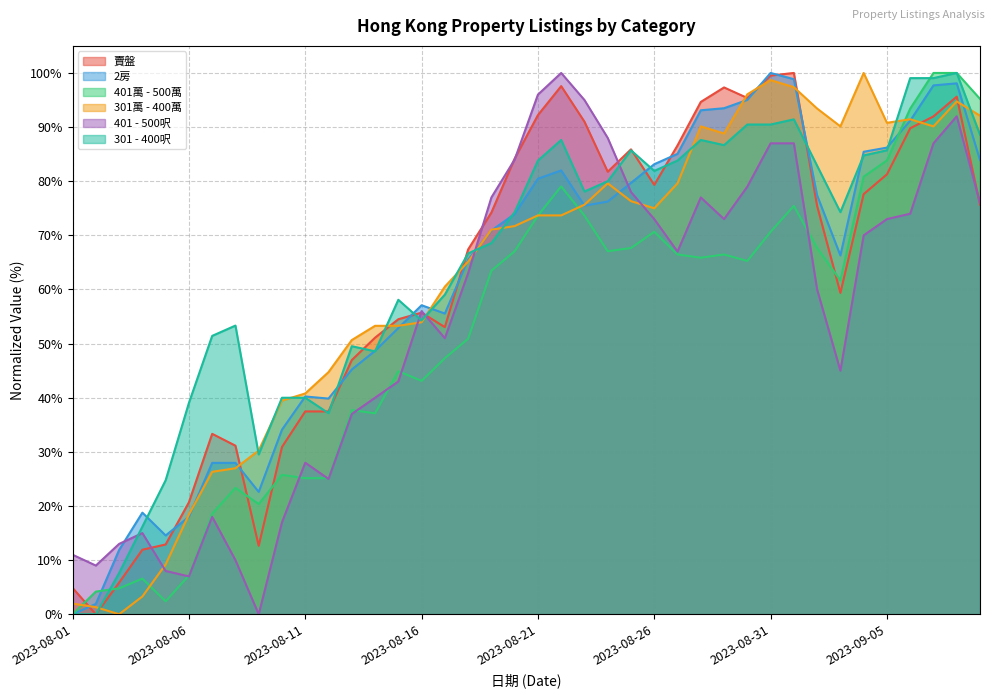

Reading left to right, what are all the values shown in this chart?

賣盤: 4.9	0.0	5.8	11.9	12.9	20.7	33.3	31.1	12.7	30.9	37.5	37.5	47.0	51.1	54.5	55.7	53.0	67.4	74.2	84.2	92.2	97.6	91.0	81.8	85.9	79.3	86.6	94.6	97.3	95.4	99.5	100.0	75.4	59.4	77.6	81.3	89.8	92.0	95.6	75.7
2房: 0.0	1.9	11.9	18.8	14.6	18.0	28.0	28.0	22.6	34.1	40.2	39.8	45.2	48.7	52.9	57.1	55.6	65.5	70.9	73.9	80.5	82.0	75.5	76.2	79.7	83.1	85.1	93.1	93.5	95.0	100.0	98.9	77.4	66.3	85.4	86.2	91.2	97.7	98.1	83.9
401萬 - 500萬: 0.0	4.2	4.8	6.6	2.4	7.2	18.6	23.4	20.4	25.7	25.1	25.1	37.7	37.1	44.9	43.1	47.3	50.9	63.5	67.1	73.7	79.0	73.7	67.1	67.7	70.7	66.5	65.9	66.5	65.3	70.7	75.4	67.7	61.7	80.8	83.8	93.4	100.0	100.0	95.2
301萬 - 400萬: 2.0	1.3	0.0	3.3	9.2	18.4	26.3	27.0	30.3	39.5	40.8	44.7	50.7	53.3	53.3	53.9	60.5	65.1	71.1	71.7	73.7	73.7	75.7	79.6	76.3	75.0	79.6	90.1	88.8	96.1	98.7	97.4	93.4	90.1	100.0	90.8	91.4	90.1	94.7	92.1
401 - 500呎: 11.0	9.0	13.0	15.0	8.0	7.0	18.0	10.0	0.0	17.0	28.0	25.0	37.0	40.0	43.0	56.0	51.0	63.0	77.0	84.0	96.0	100.0	95.0	88.0	78.0	73.0	67.0	77.0	73.0	79.0	87.0	87.0	60.0	45.0	70.0	73.0	74.0	87.0	92.0	76.0
301 - 400呎: 0.0	0.0	7.6	16.2	24.8	39.0	51.4	53.3	29.5	40.0	40.0	37.1	49.5	48.6	58.1	54.3	59.0	66.7	68.6	74.3	83.8	87.6	78.1	80.0	85.7	81.9	83.8	87.6	86.7	90.5	90.5	91.4	82.9	74.3	84.8	85.7	99.0	99.0	100.0	88.6